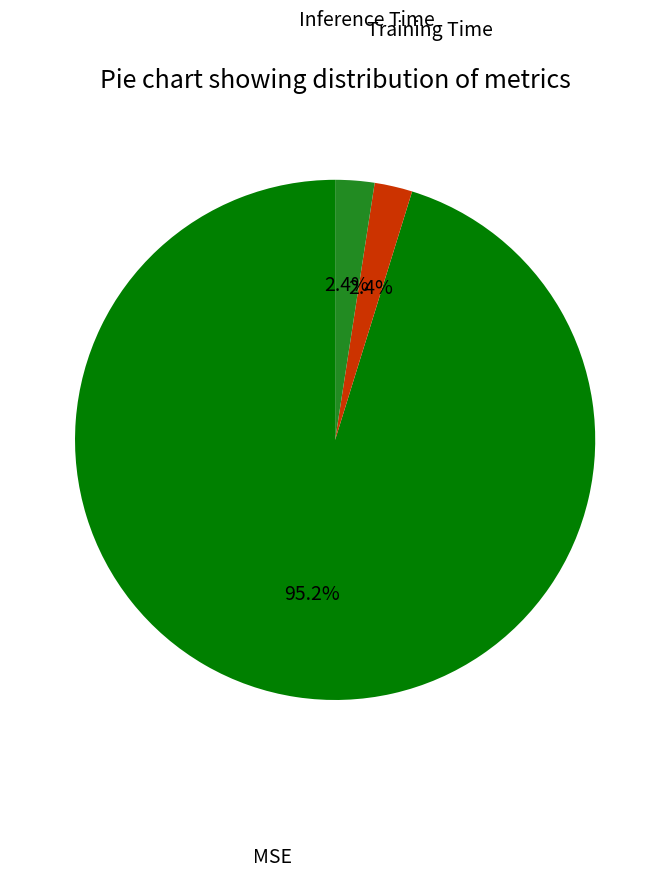

To the nearest percent, what is the combined percentage of MSE and Training Time?

98%